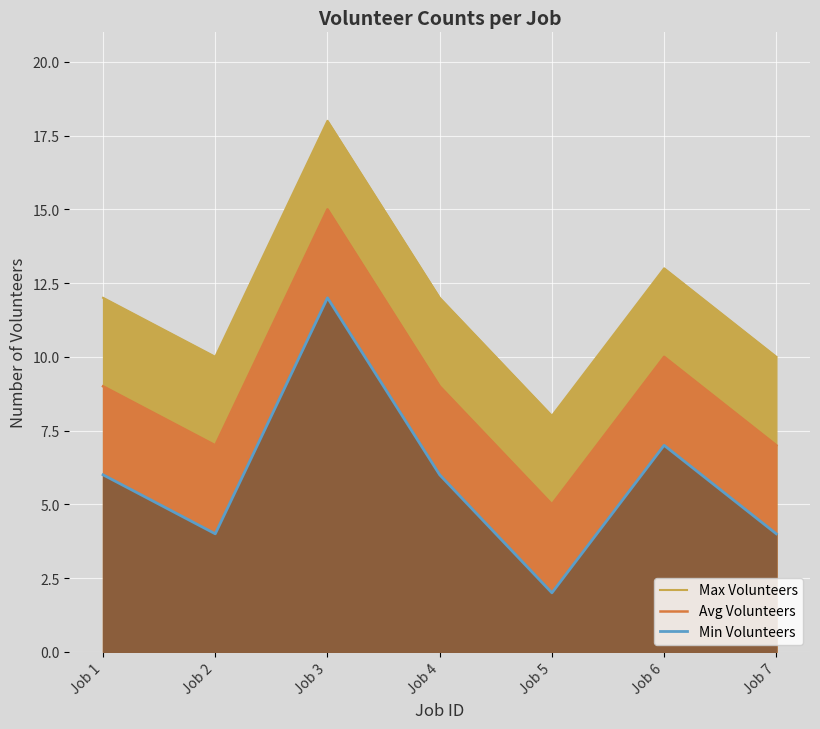

Count the Avg Volunteers values in the range 7 to 10.

5